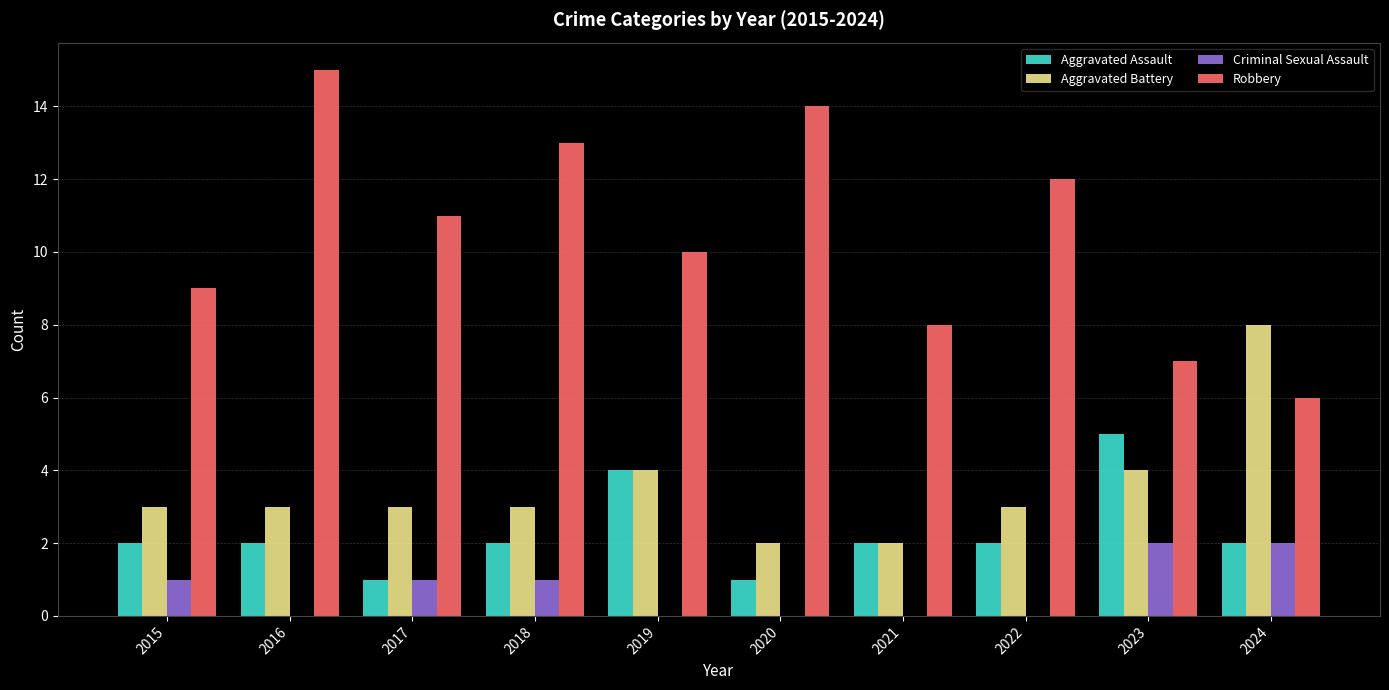

Is it true that Robbery equals 9 at 2024?

False